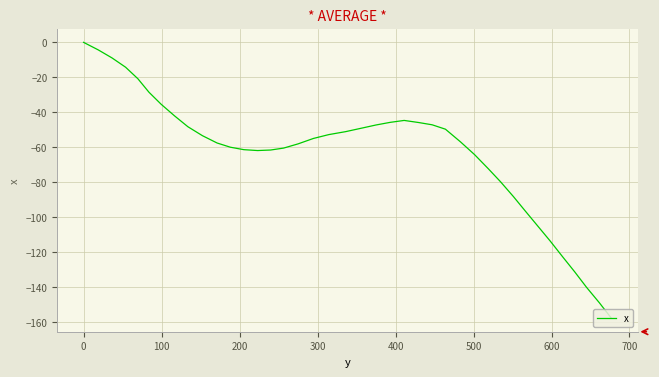

How many values are below -54?

21